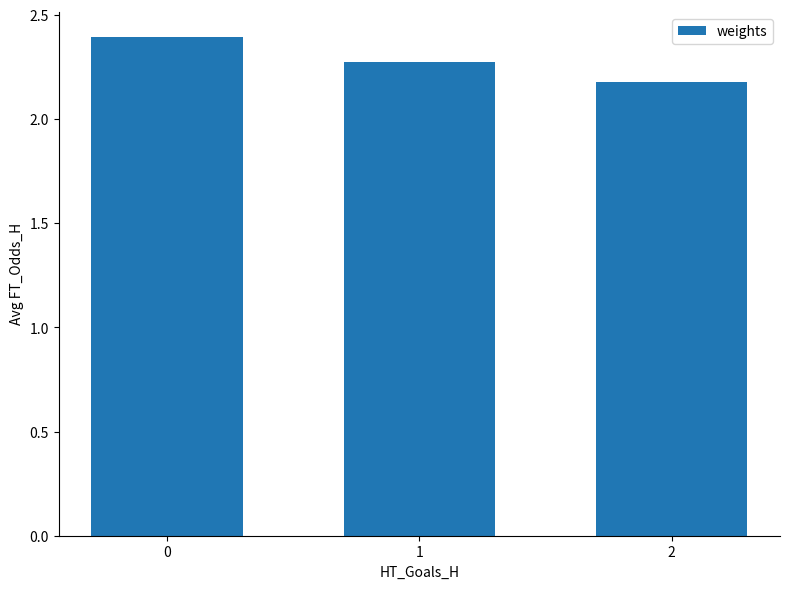

Does the chart contain stacked bars?

No